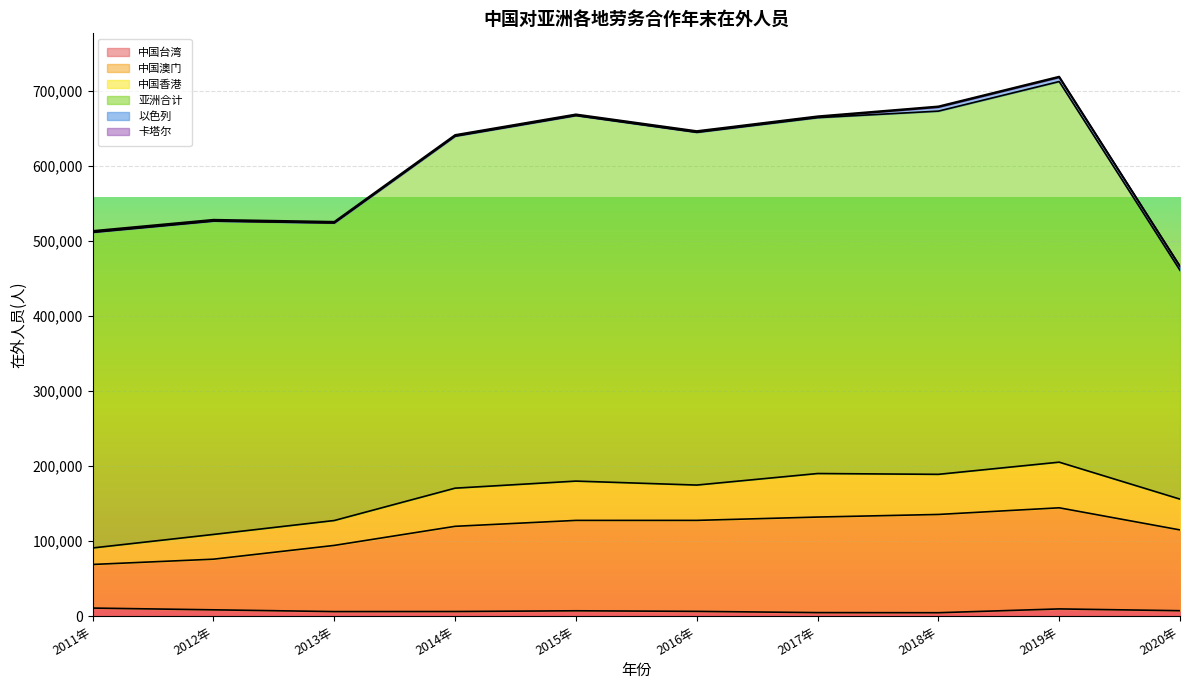

What is the sum of the 中国台湾 values at 2016年 and 2011年?

17313